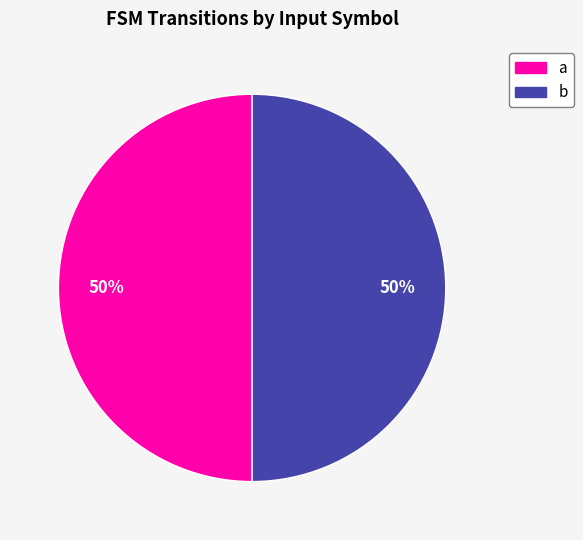

To the nearest percent, what is the combined percentage of a and b?

100%